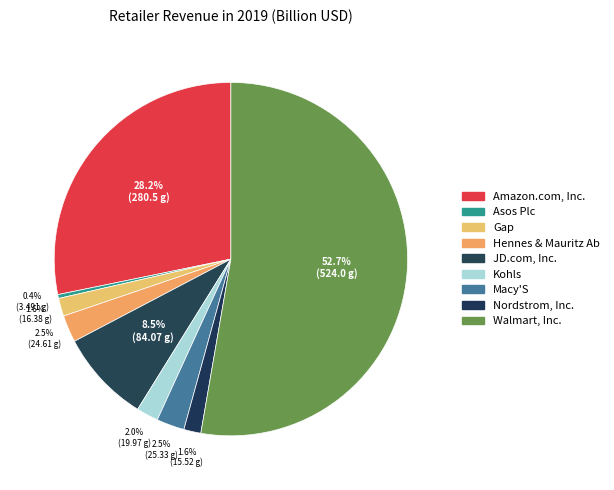

What percentage do Kohls and Amazon.com, Inc. together represent?

30.2%